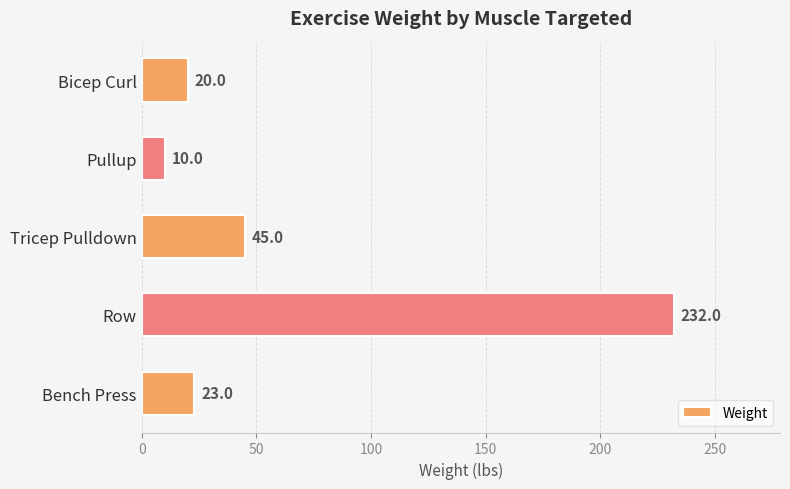

Is it true that the value at Tricep Pulldown is 24?

False